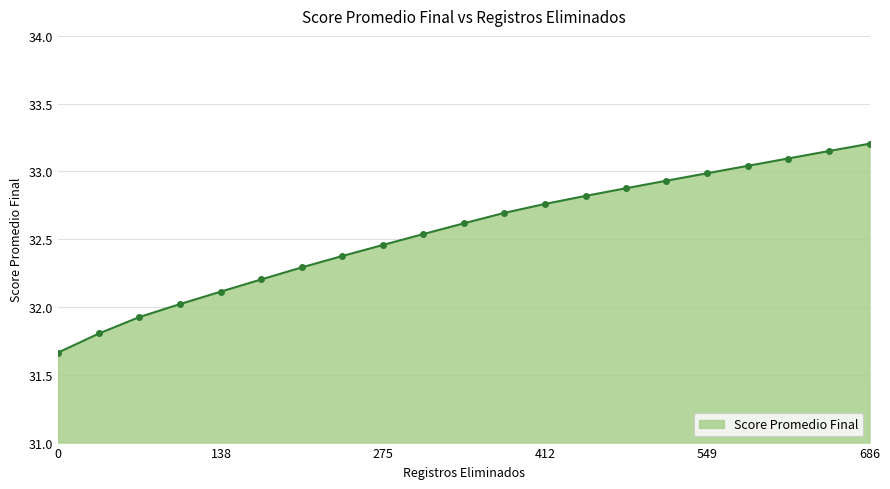

What is the difference between the second highest and minimum values?

1.5